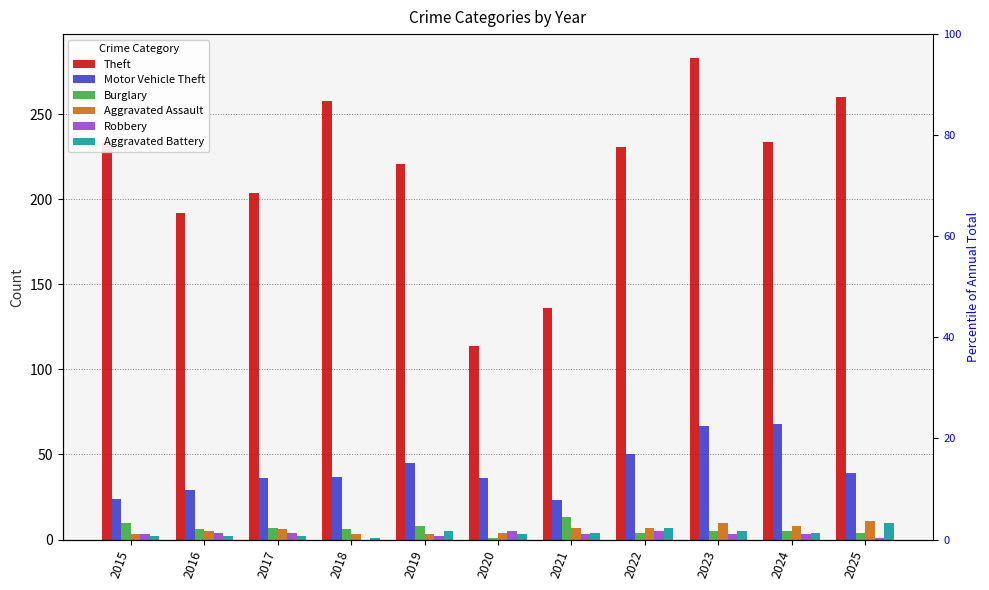

Is the value of Robbery at 2020 greater than the value of Motor Vehicle Theft at 2020?

No